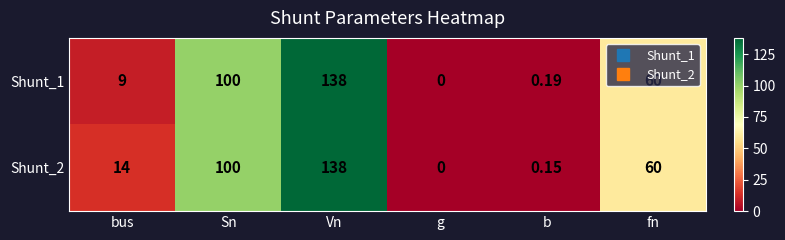

List the labels in order of Shunt_2 value, smallest first.

g, b, bus, fn, Sn, Vn